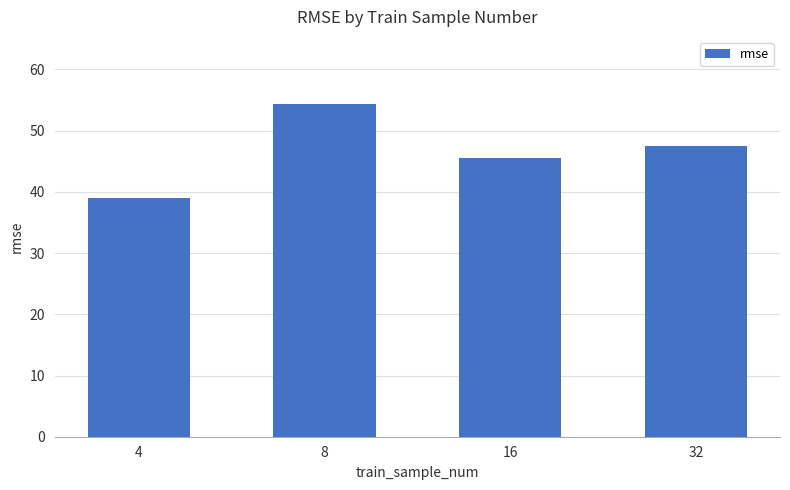

Reading right to left, extract all data points from this chart.

32=47.5	16=45.5	8=54.4	4=39.0